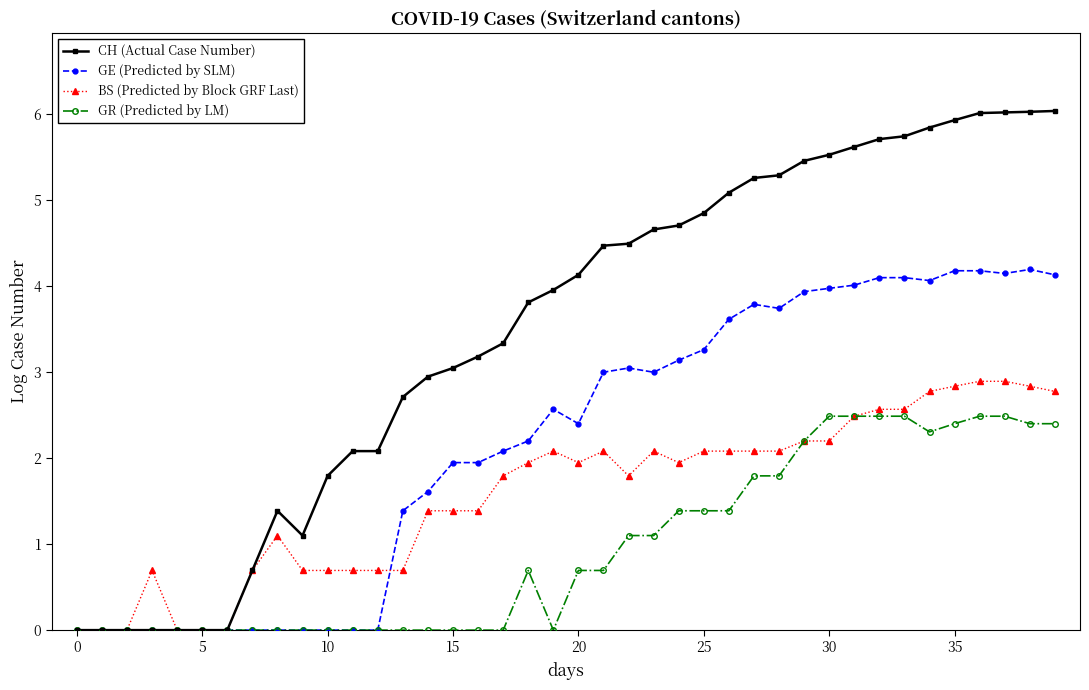

What is the value of the BS (Predicted by Block GRF Last) point at the 20th from the left?

2.1